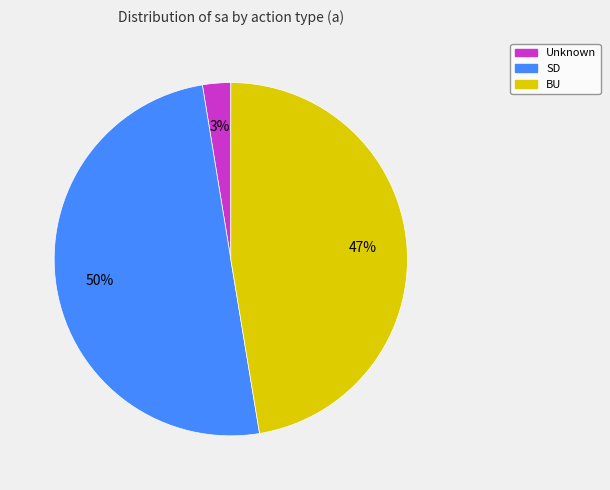

To the nearest percent, what is the difference between the largest and smallest slice percentages?

47%